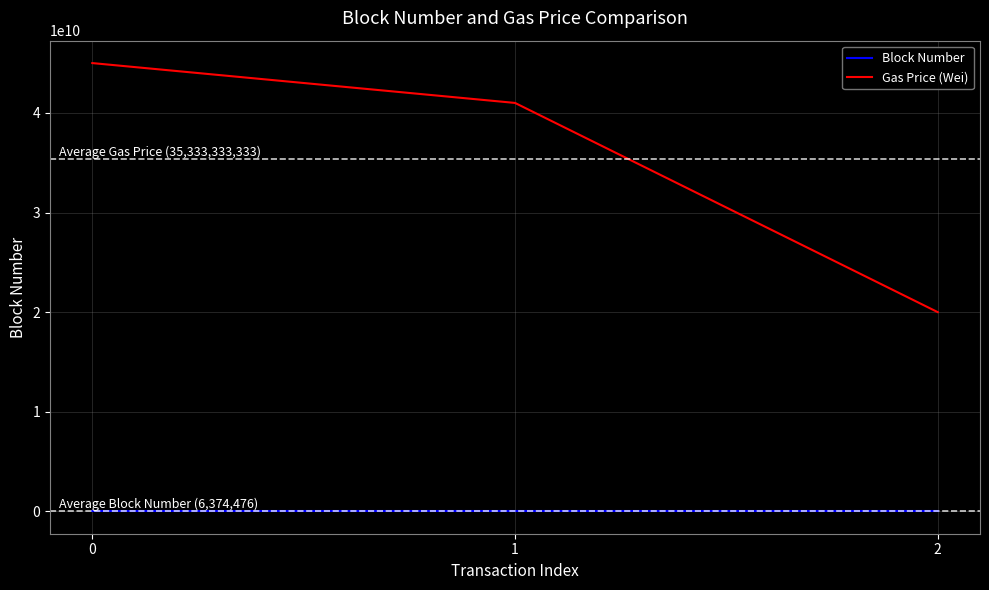

Which series has the largest total across all categories?

Gas Price (Wei)